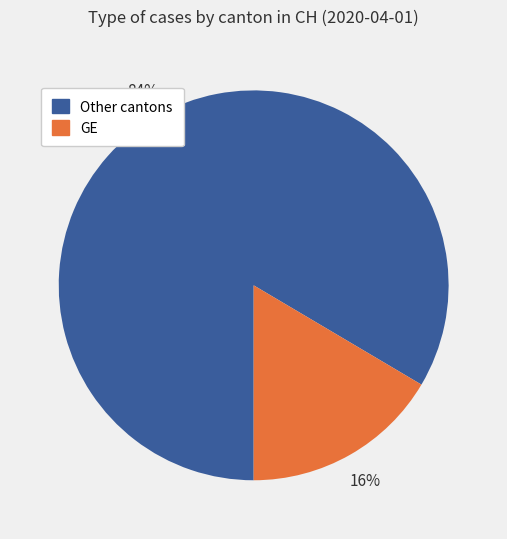

Is there a majority slice in this chart?

Yes